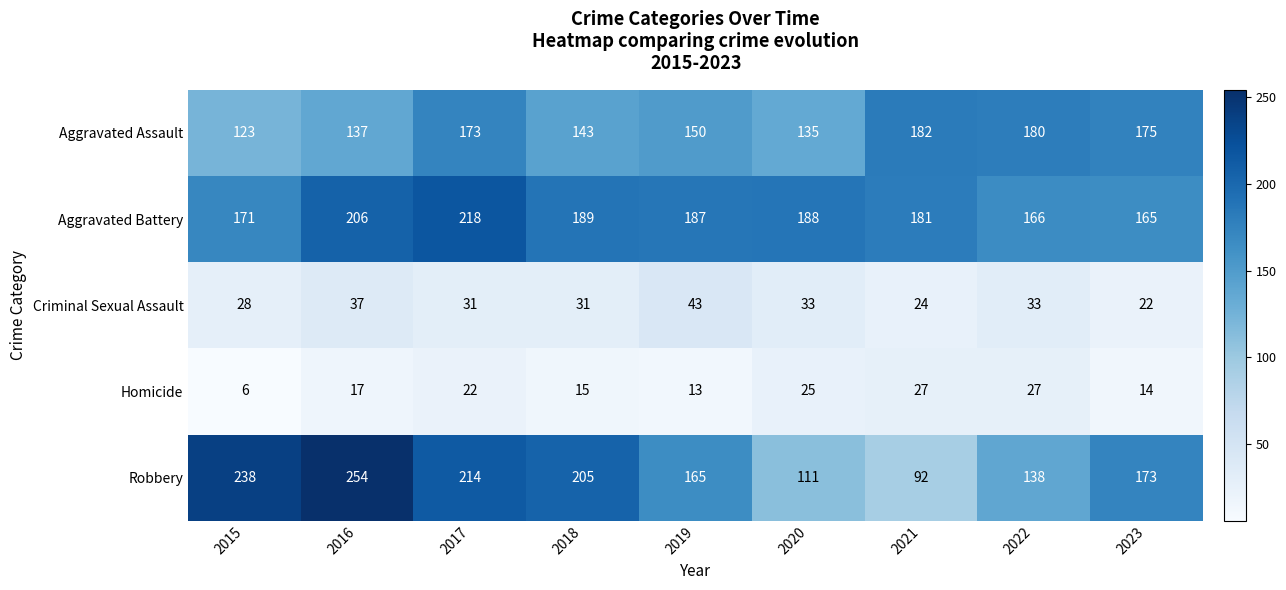

At which category is the sum across all series the highest?

2017